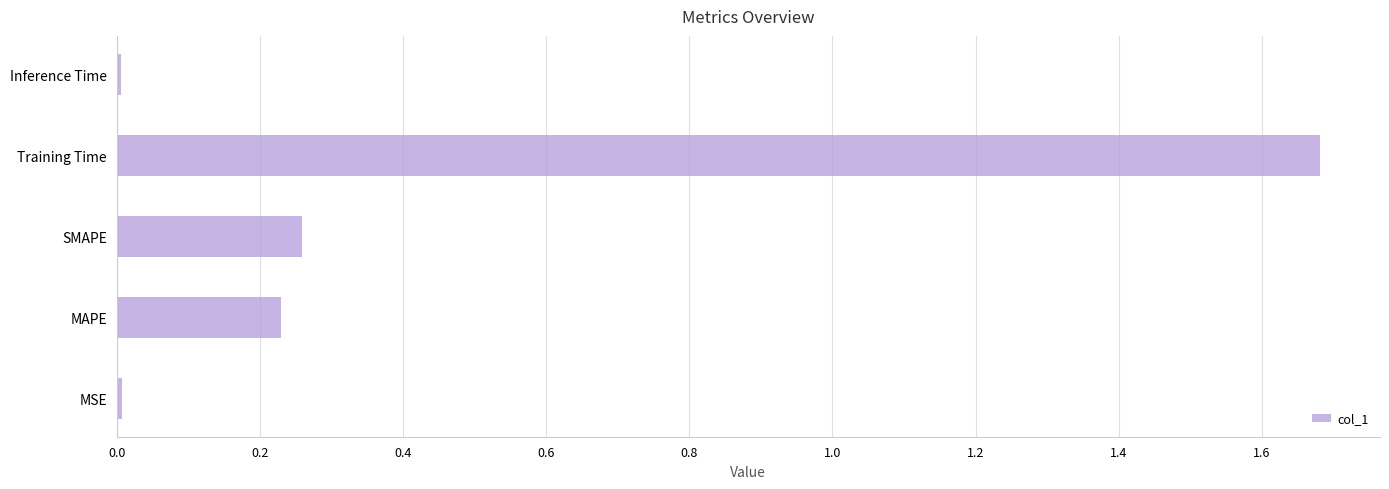

Which label corresponds to the largest value in the chart?

Training Time